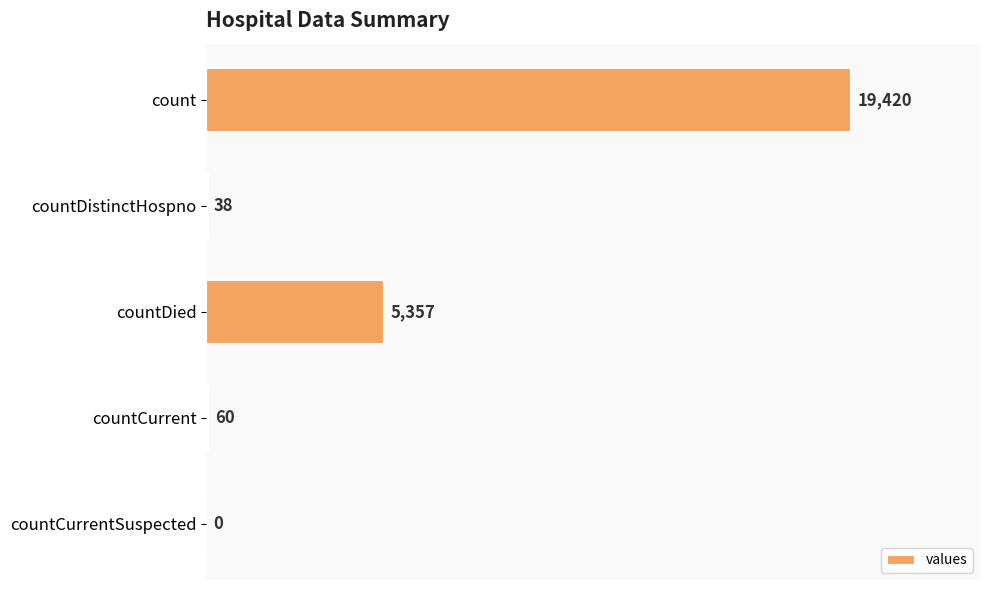

Is it true that the value at count is 19420?

True